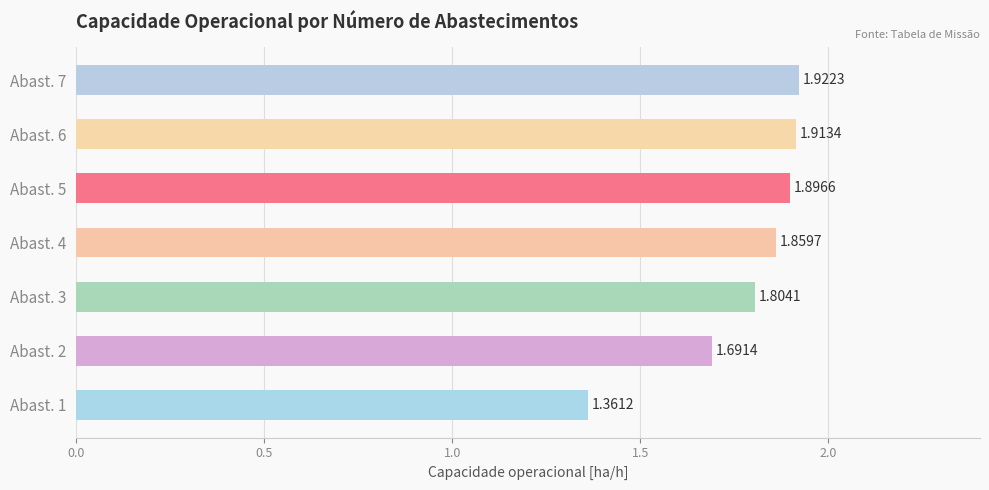

List the labels in order of value, smallest first.

Abast. 1, Abast. 2, Abast. 3, Abast. 4, Abast. 5, Abast. 6, Abast. 7